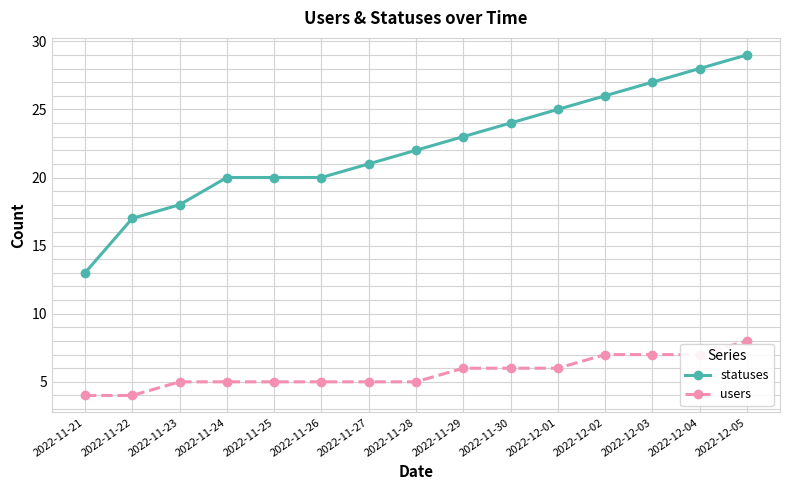

What is the label of the 13th point from the left?

2022-12-03